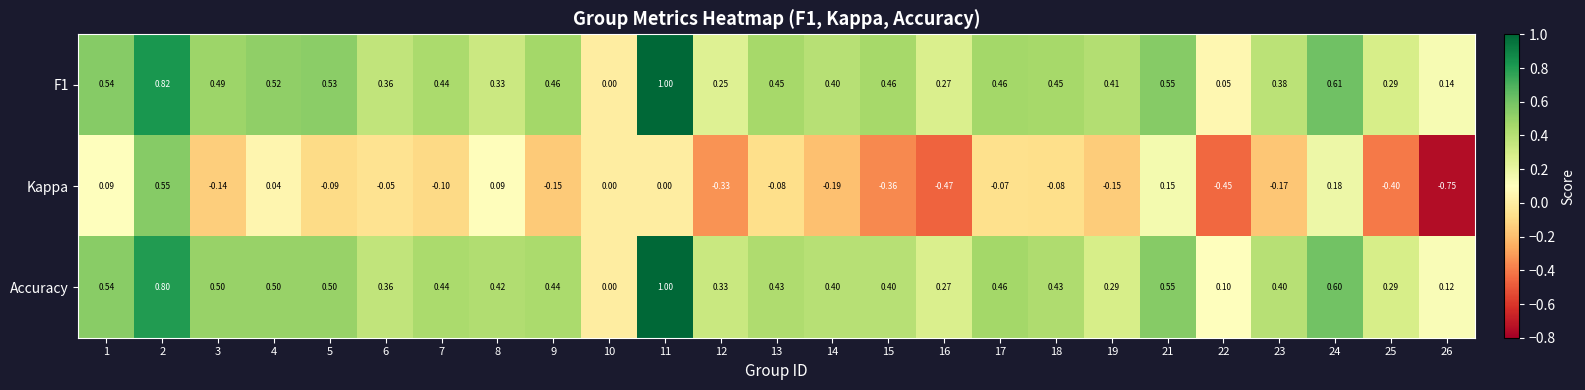

Is the value of Kappa at 16 greater than the value of Accuracy at 22?

No